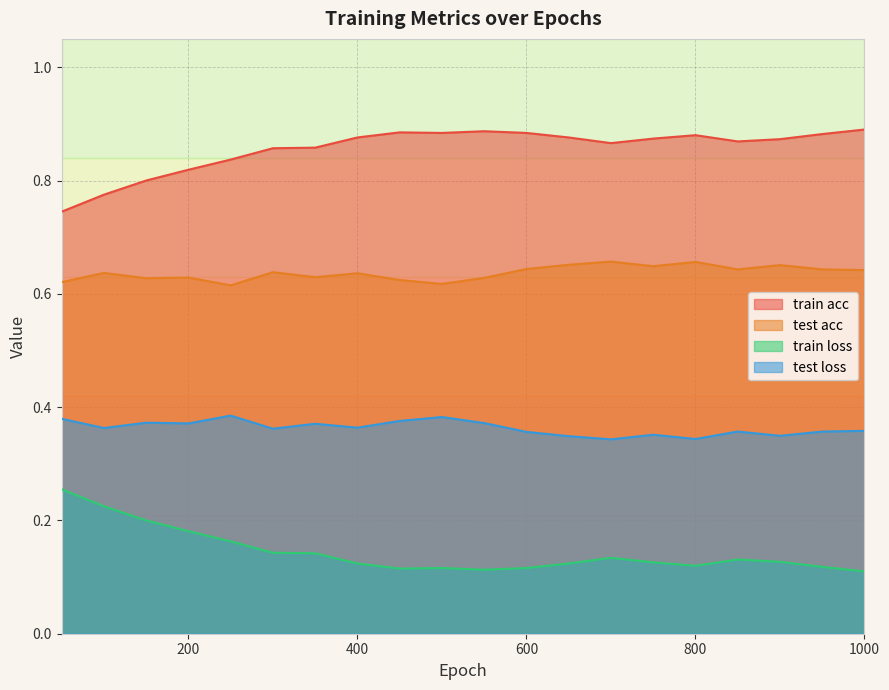

List the series in order of their peak value, highest first.

train acc, test acc, test loss, train loss